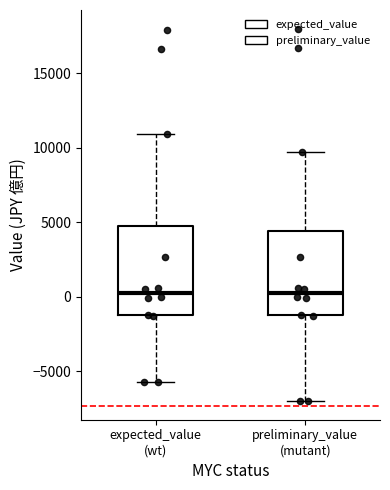

Reading left to right, read every box against the y-axis: the position of its median line, the range the box covers, and the ends of its whiskers. The values are not printed on the chart, so give them approximately, as read against the axis.

expected_value (wt): median 500, box -1000 to 5000, whiskers -5500 to 11000
preliminary_value (mutant): median 500, box -1000 to 4500, whiskers -7000 to 9500